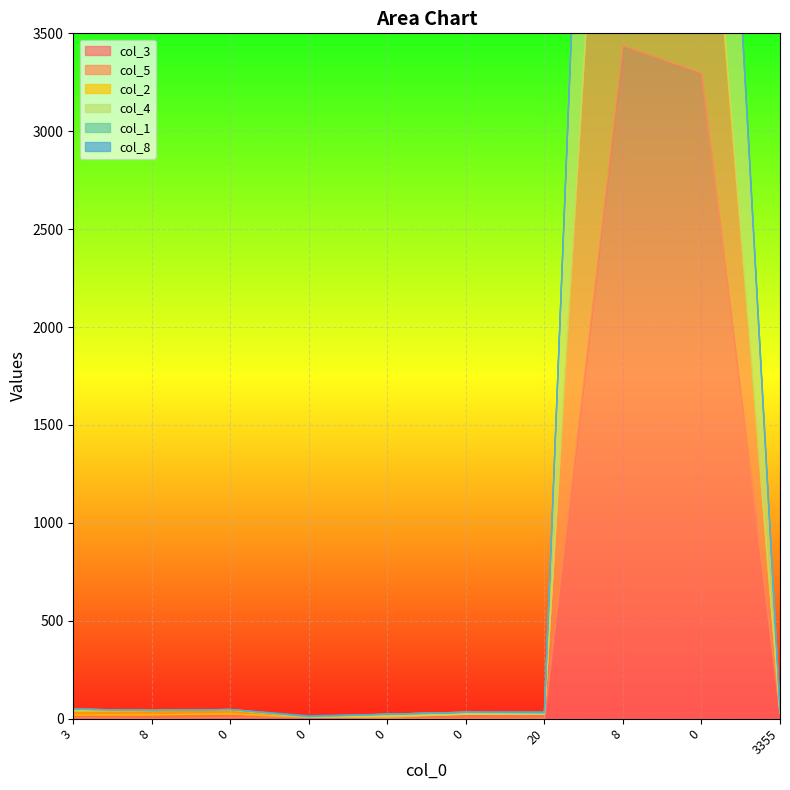

What is the maximum value shown in the chart?

3468